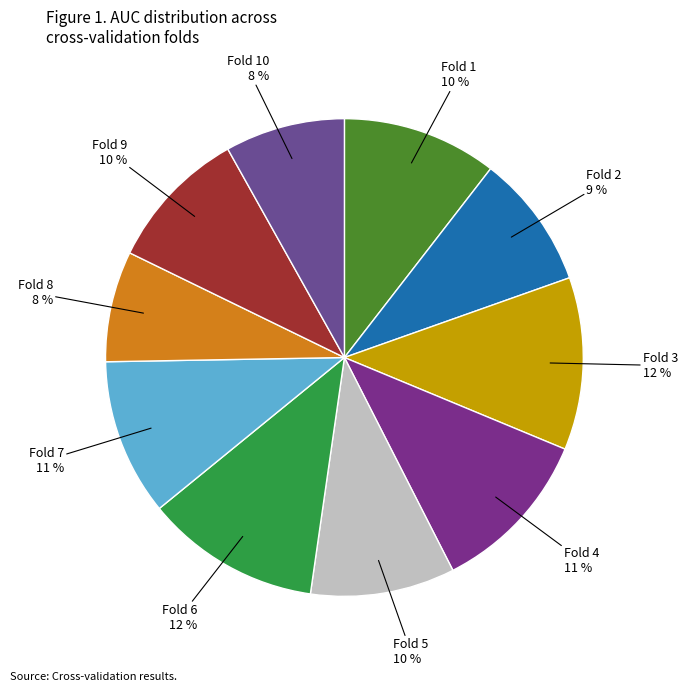

What percentage is the Fold 10 slice, to the nearest percent?

8%